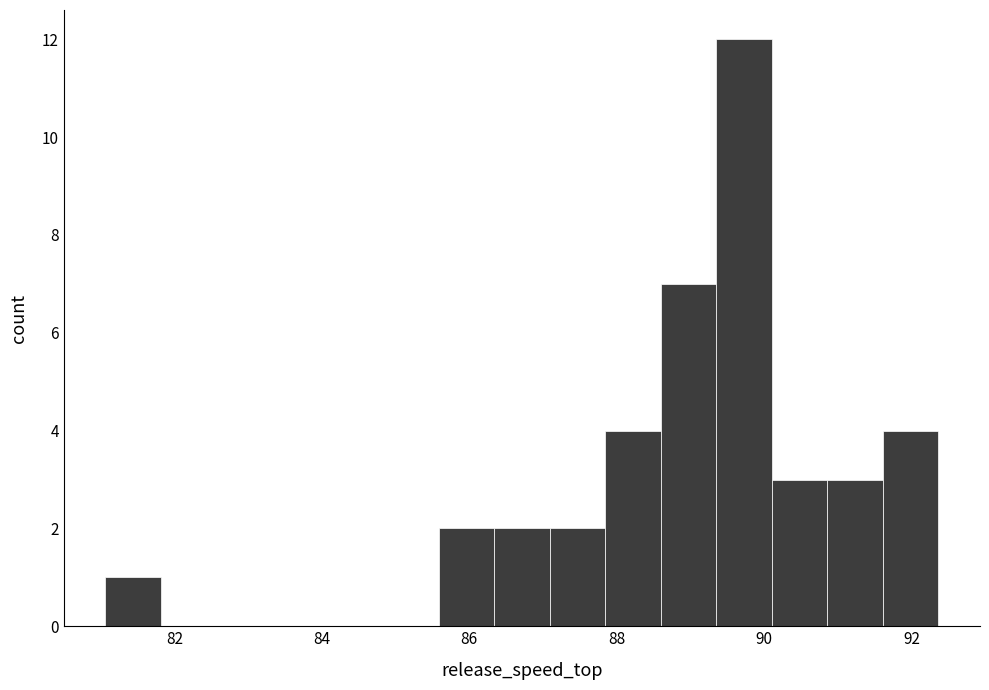

Read against the x-axis, roughly where is the centre of the tallest bar?

89.8